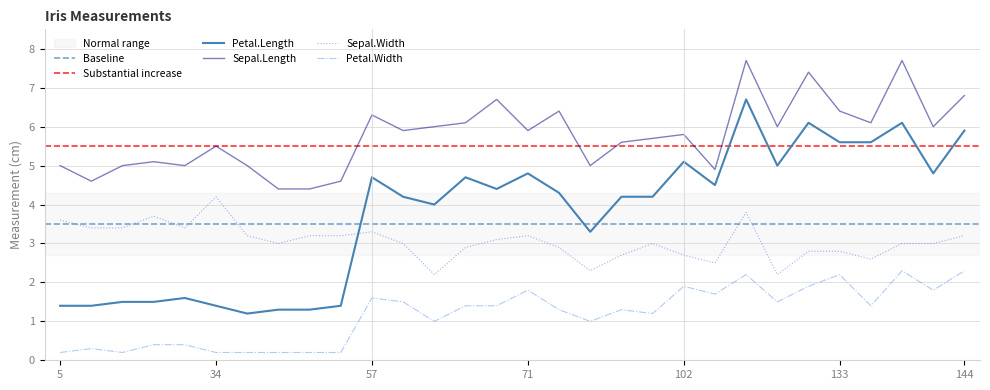

Is this an area chart (filled region under the line)?

No